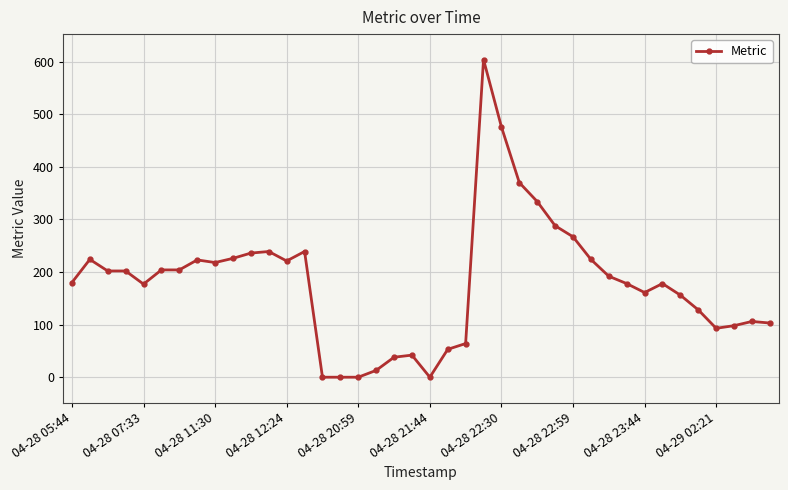

What is the difference between the maximum and second lowest values?

604